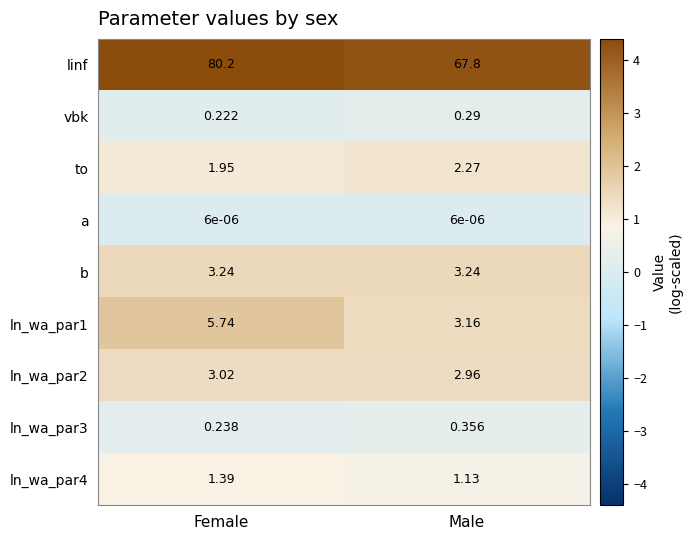

Which series changed the most between Female and Male?

linf